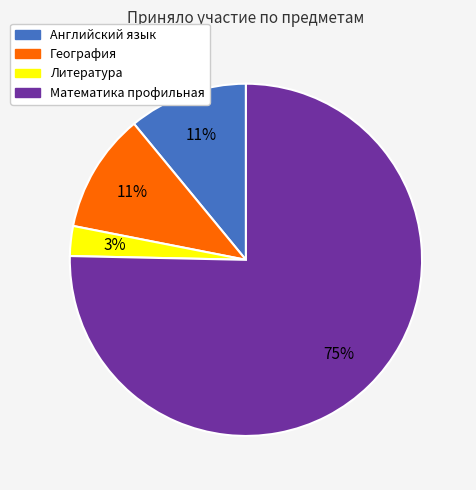

What is the ratio of the value at Английский язык to the value at География?

1.0